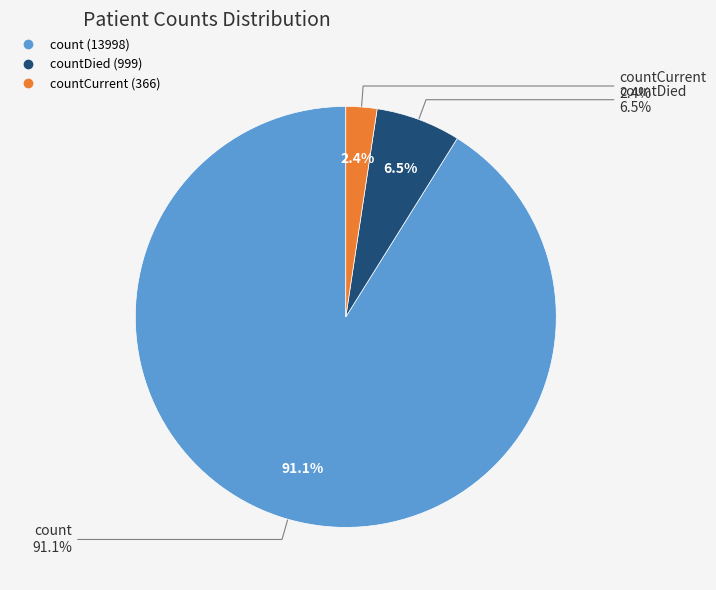

Which slice is the largest?

count